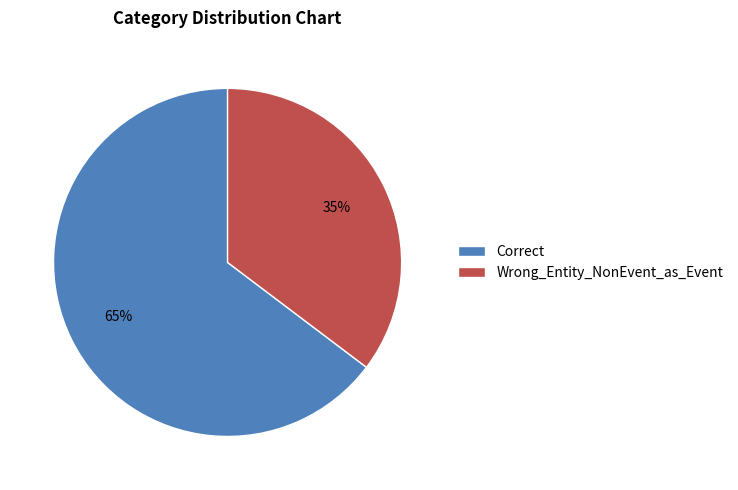

True or false: Wrong_Entity_NonEvent_as_Event accounts for 35% of the total.

True